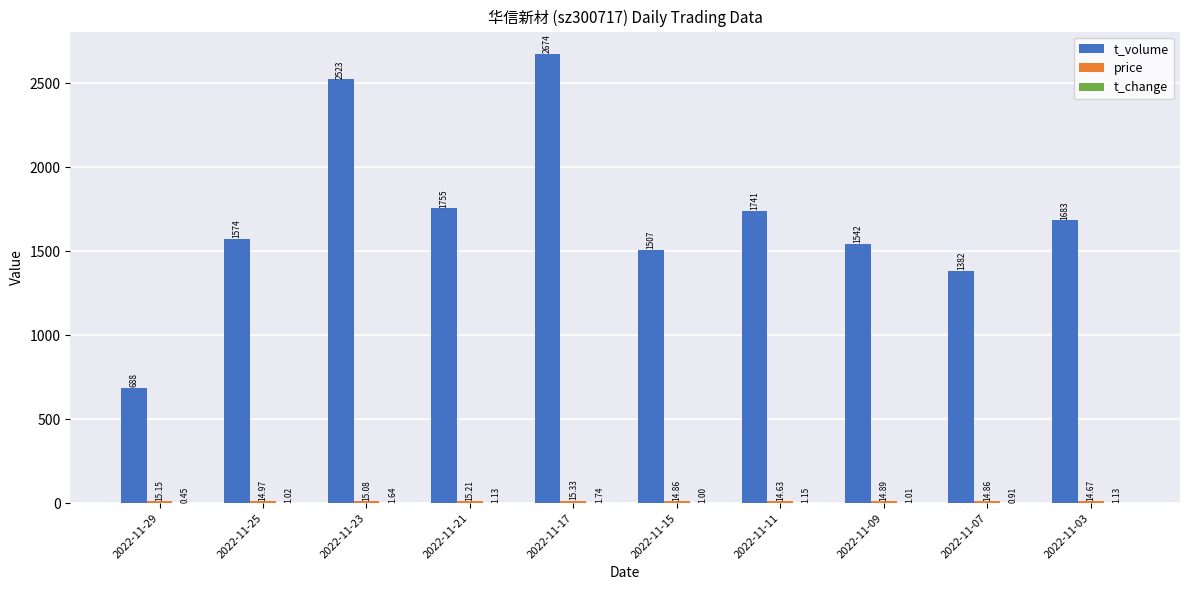

Between 2022-11-09 and 2022-11-07, which series saw the biggest shift?

t_volume